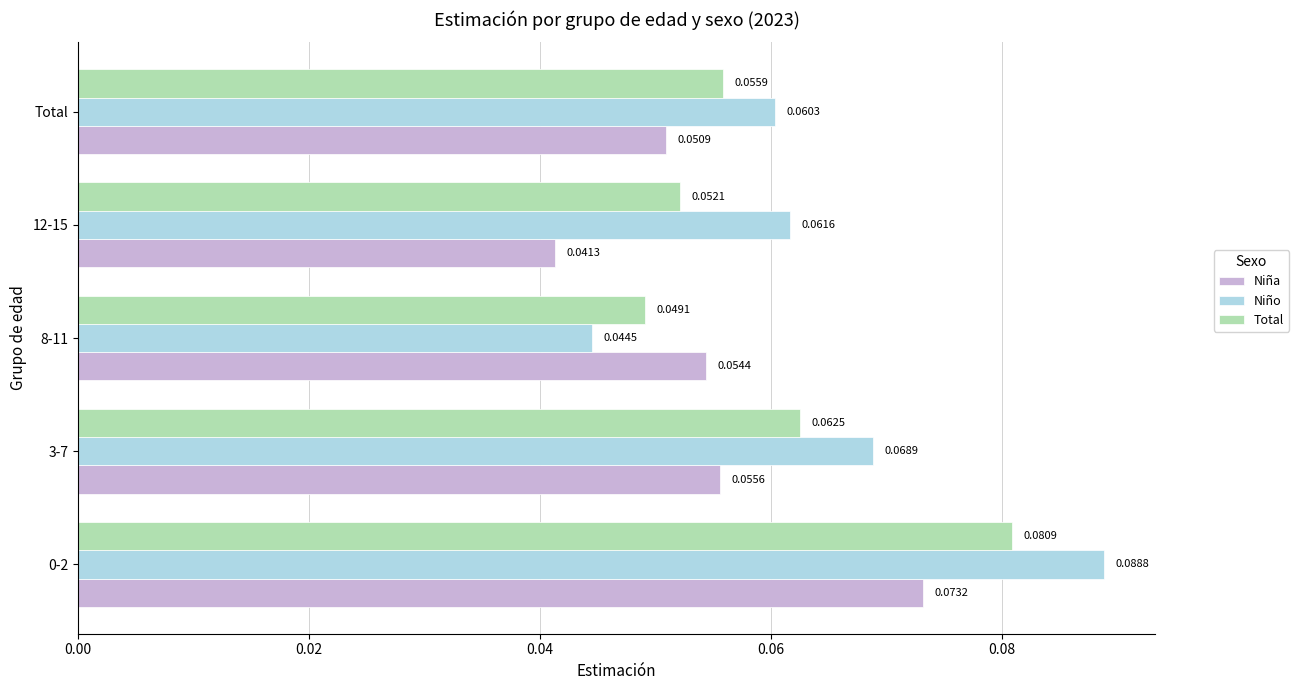

Which series has the largest range (max minus min)?

Niño